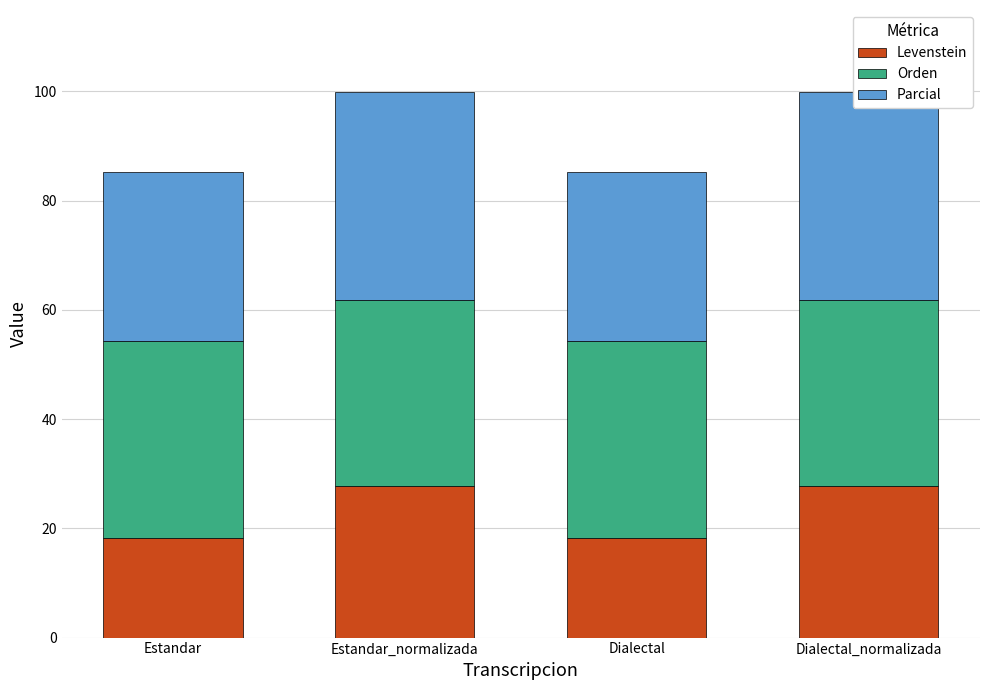

What is the average value of the Parcial series?

34.5